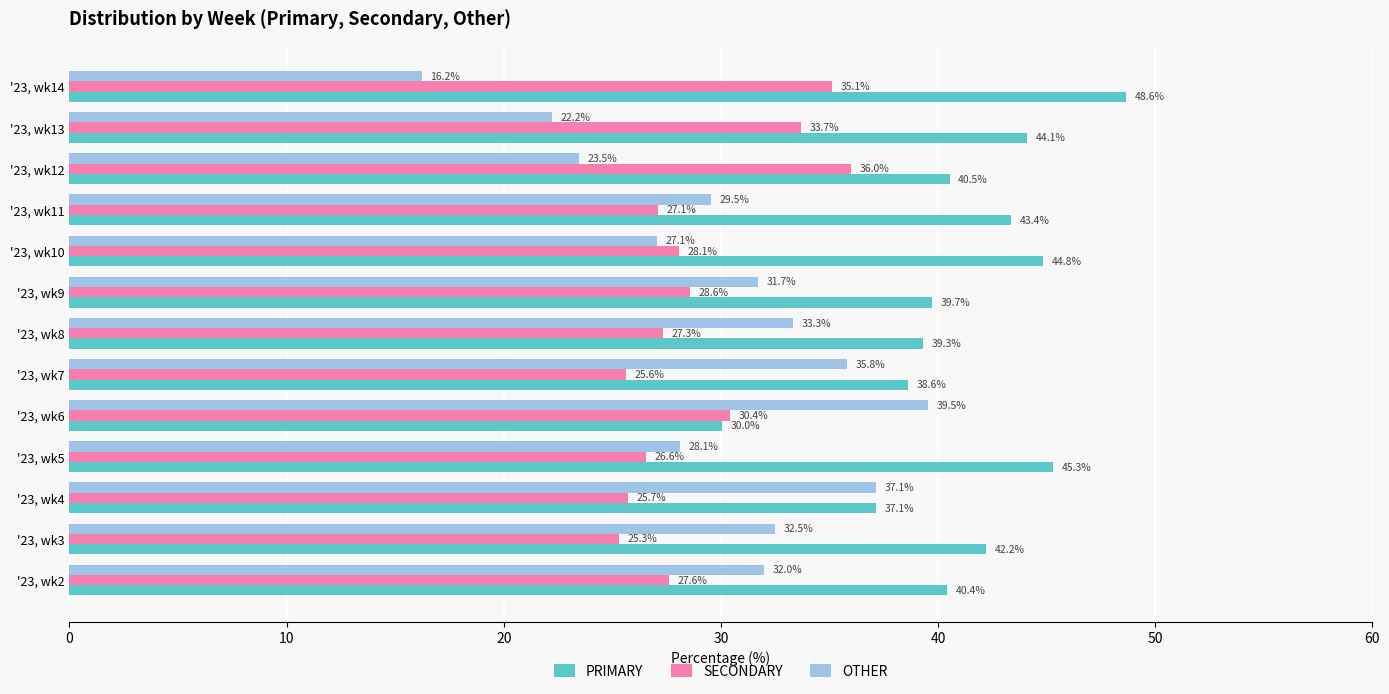

How many series are shown in this chart?

3